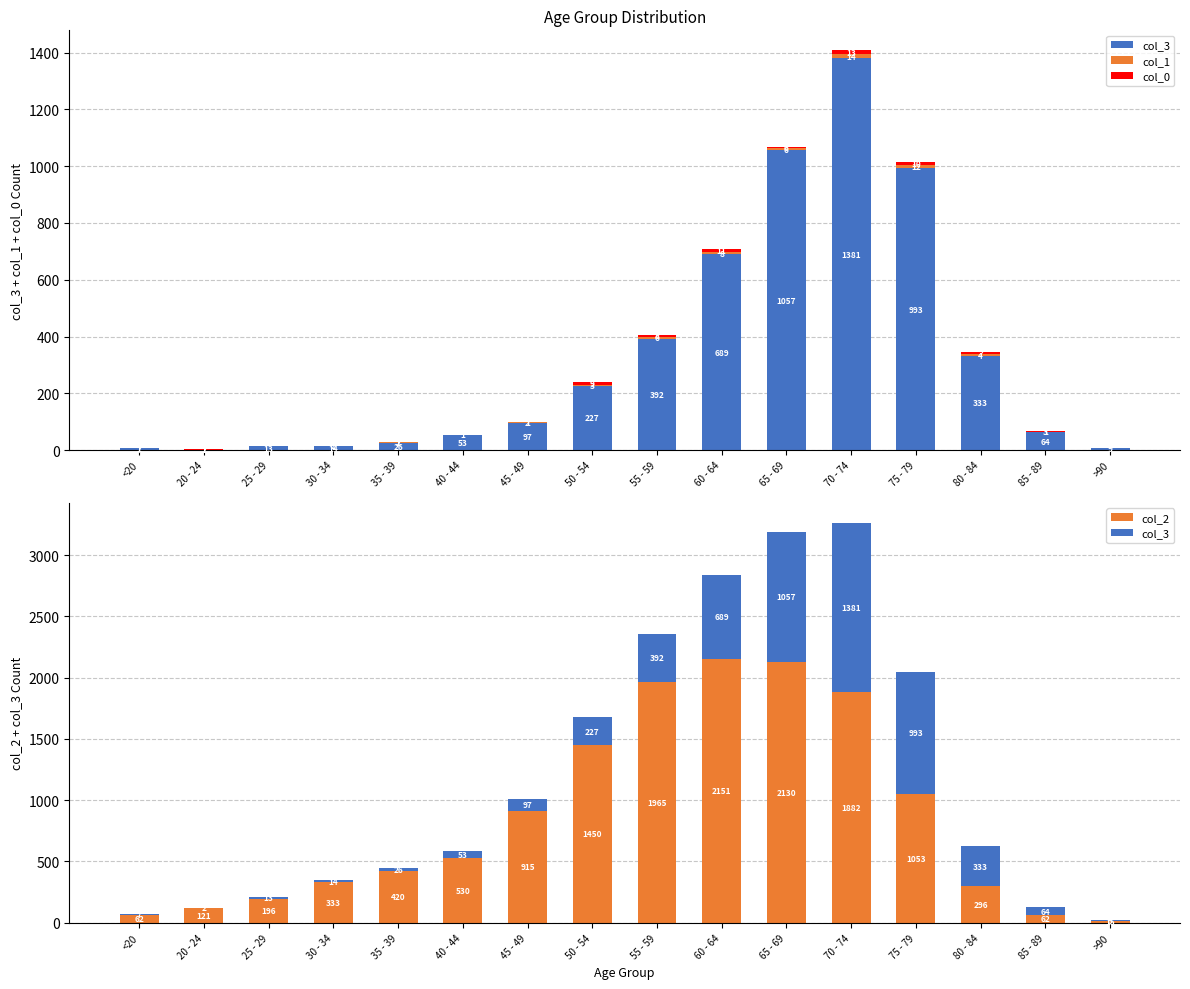

Which series has the largest range (max minus min)?

col_2